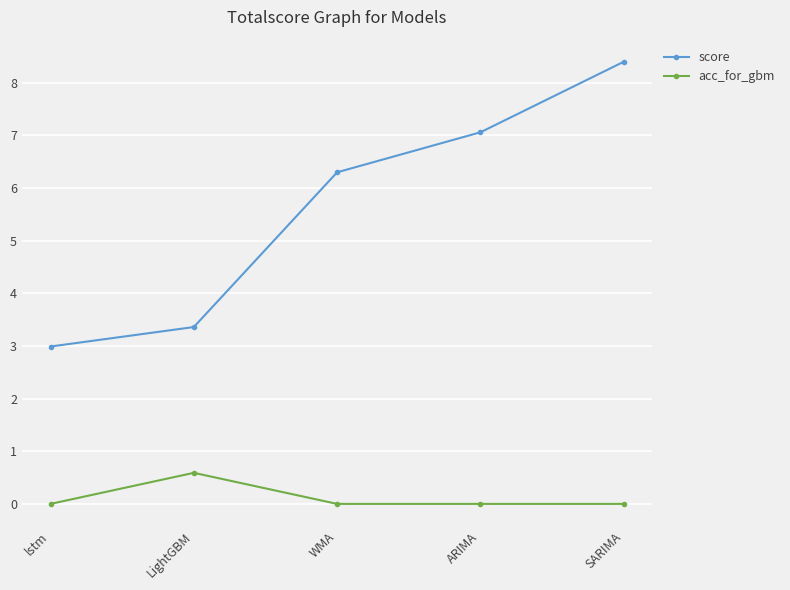

How many data points does each series have?

5